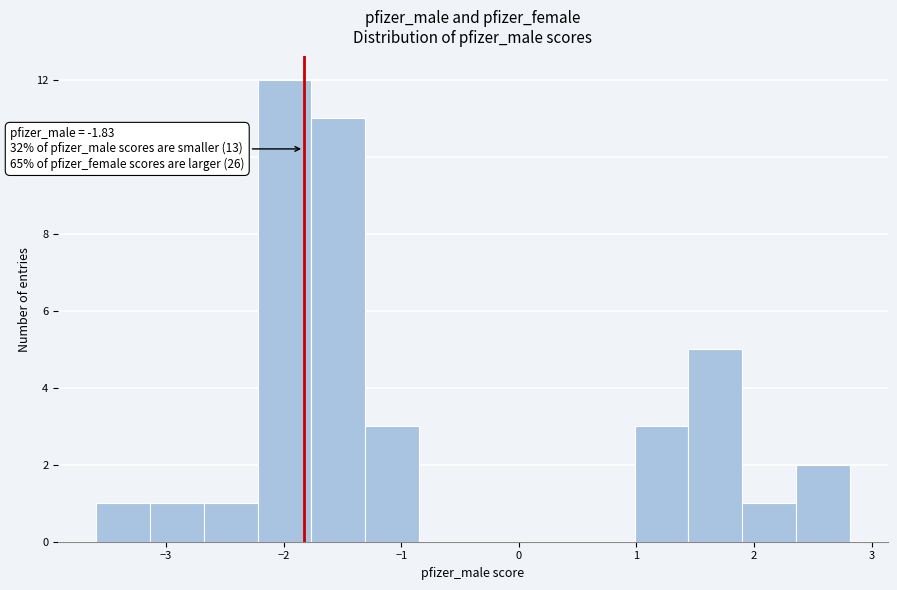

Which range on the x-axis has the tallest bar?

-2.2 to -1.8